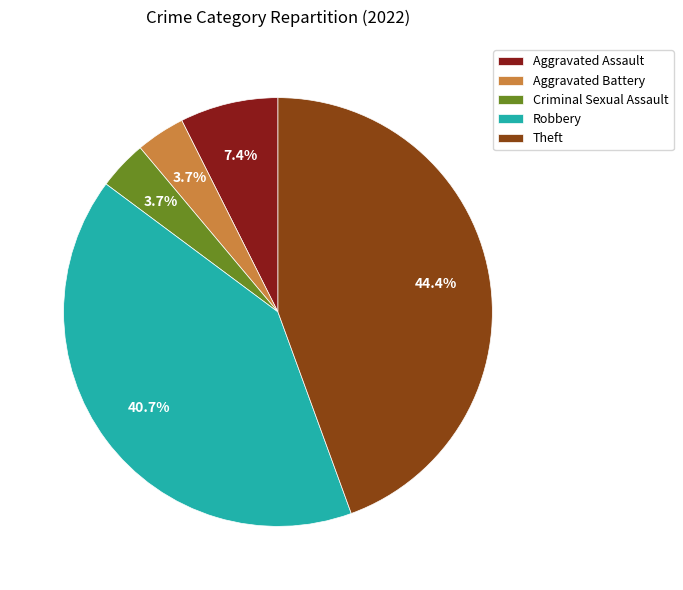

To the nearest percent, what percentage of the pie is Aggravated Assault?

7%